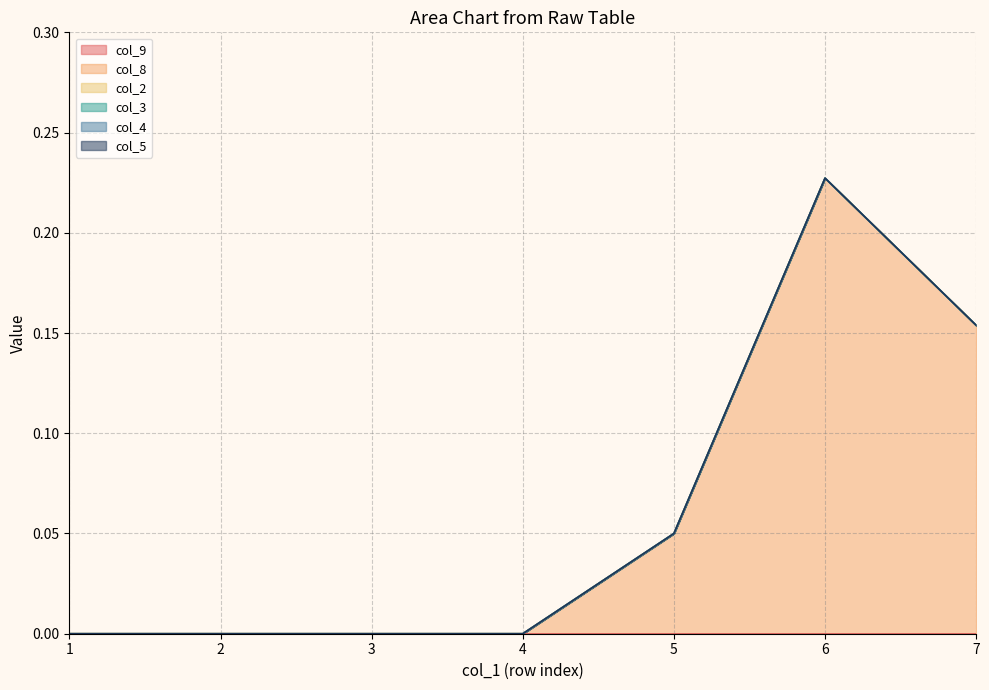

Rank the series at 1 from highest to lowest value.

col_9, col_8, col_2, col_3, col_4, col_5